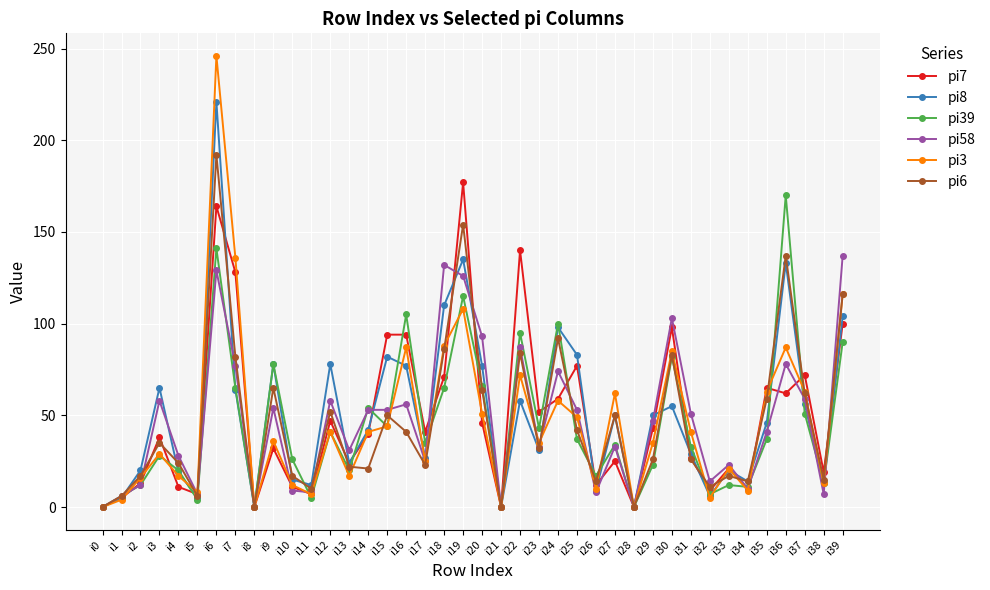

Which label corresponds to the largest value in the chart?

i6